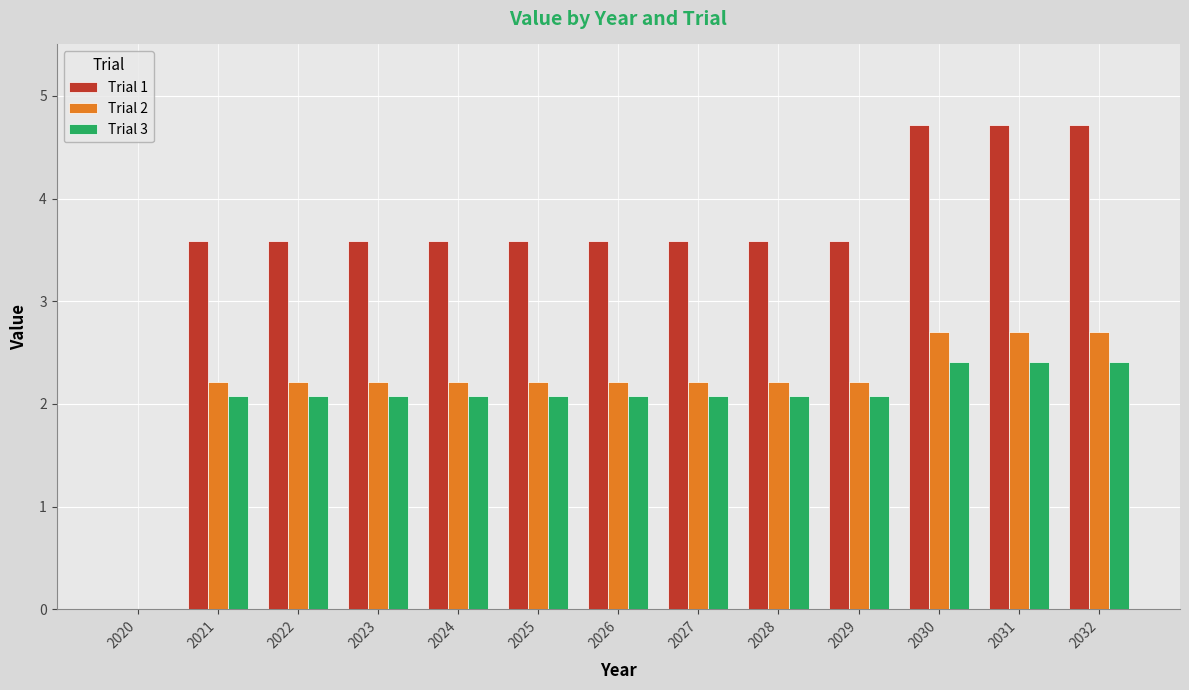

Which series has the widest spread of values?

Trial 1